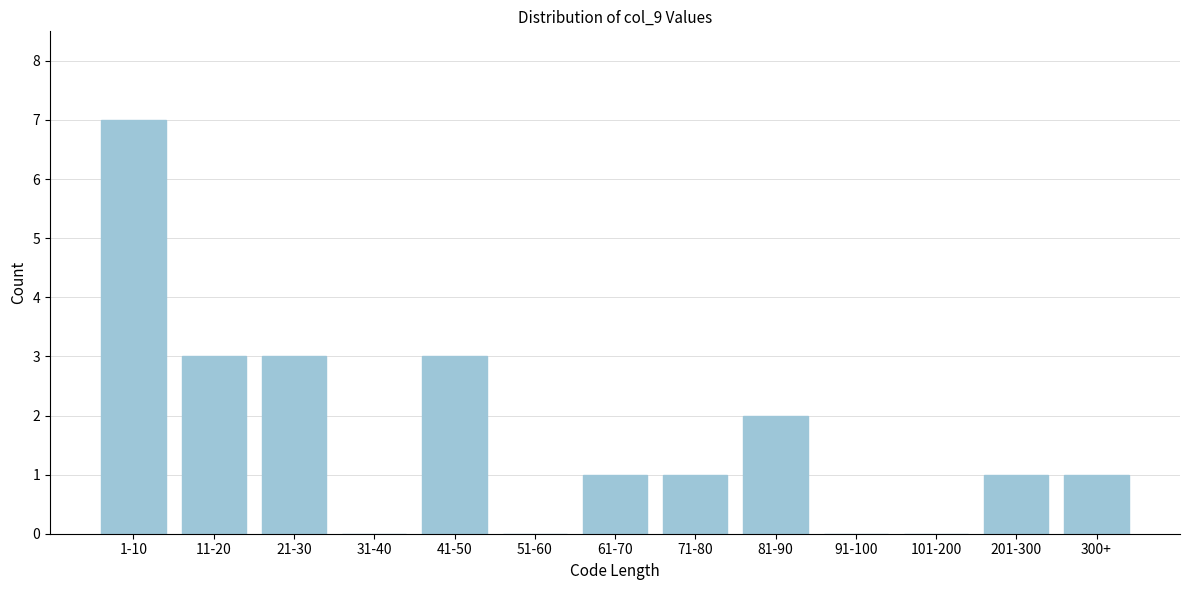

Reading right to left, list all the values displayed in this chart.

300+=1	201-300=1	101-200=0	91-100=0	81-90=2	71-80=1	61-70=1	51-60=0	41-50=3	31-40=0	21-30=3	11-20=3	1-10=7